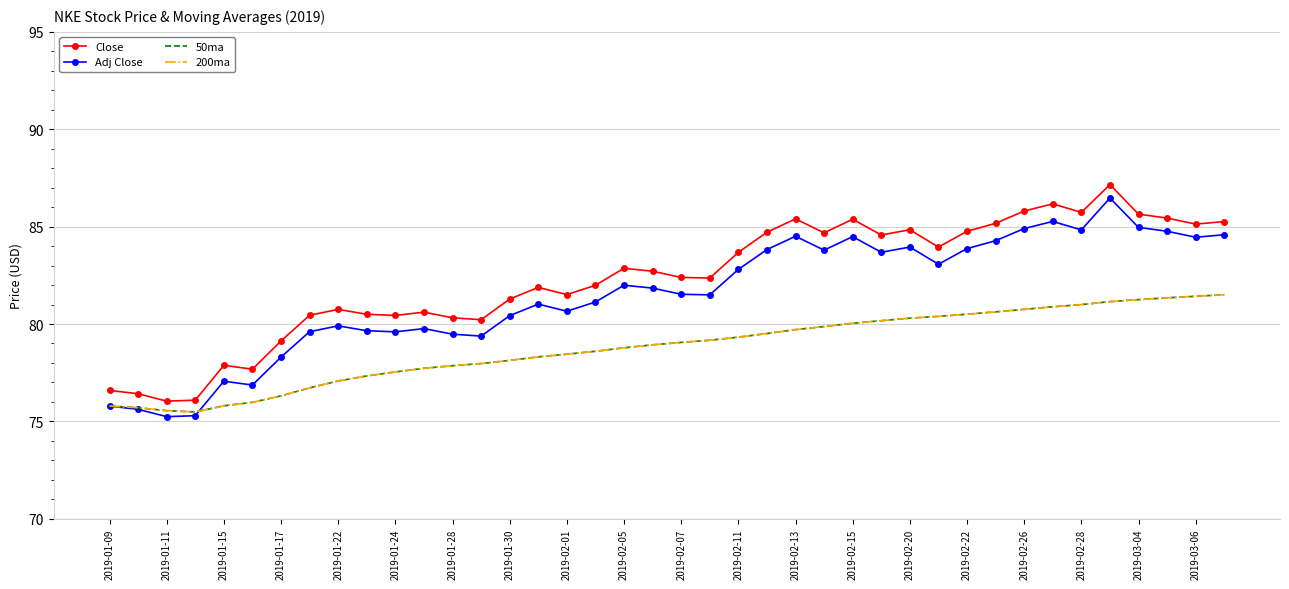

At how many categories does at least one series exceed 82?

22